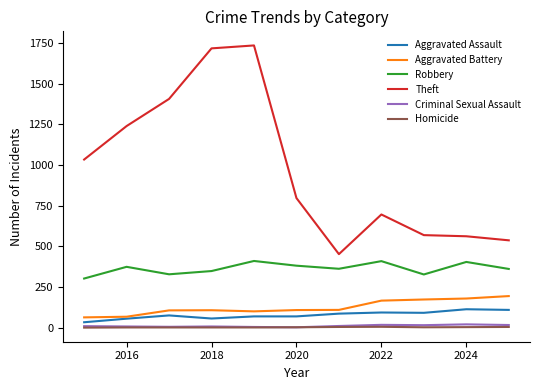

True or false: Aggravated Assault and Criminal Sexual Assault cross at least once.

False